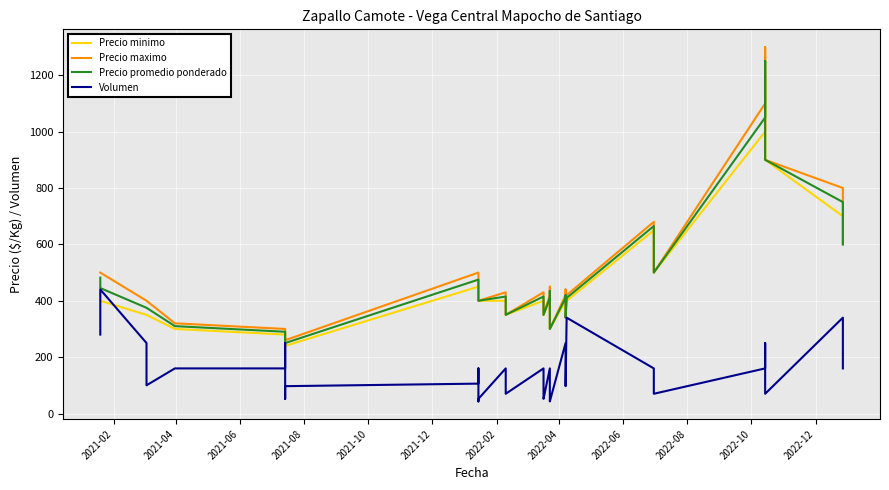

How many interior local peaks does the Precio minimo series have?

3